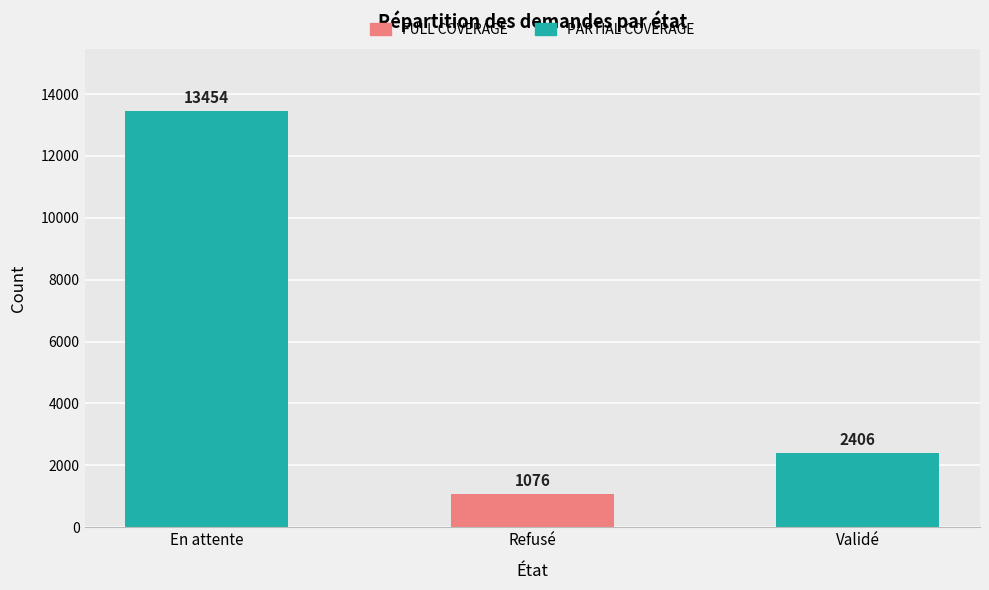

How many bars are there in total?

3